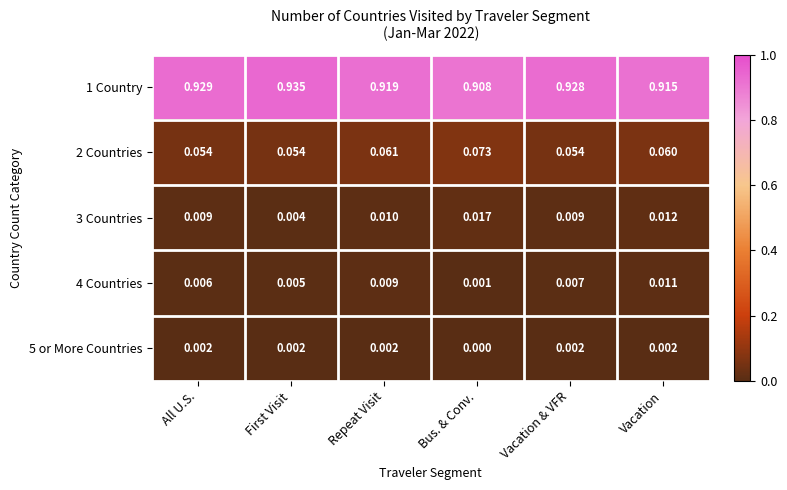

Which category has the highest value across all series?

First Visit